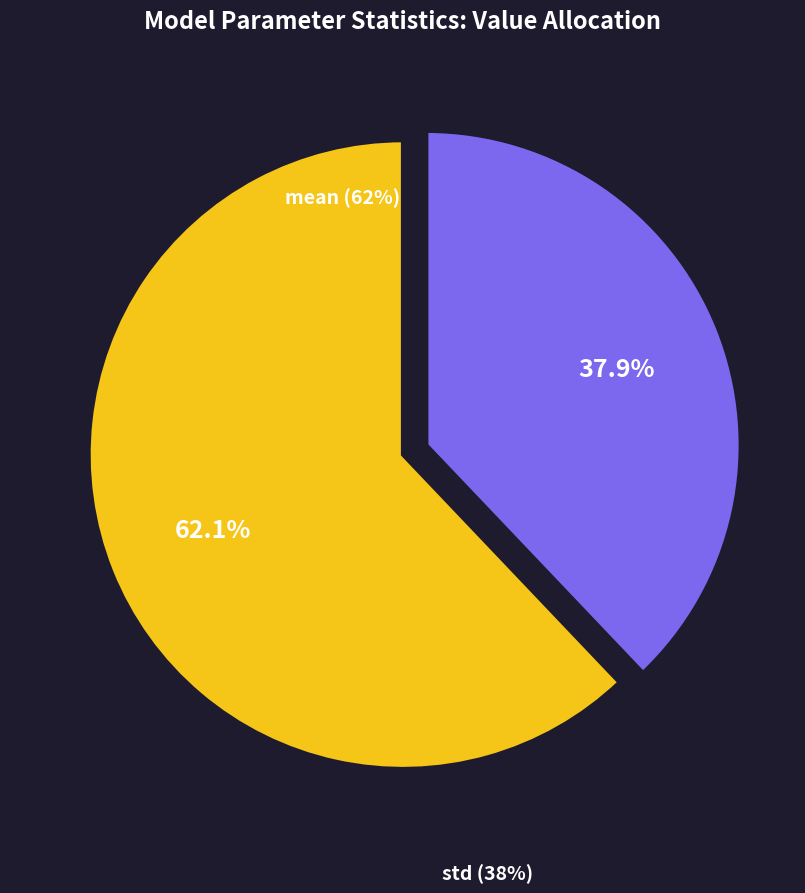

Does any single category account for the majority?

Yes